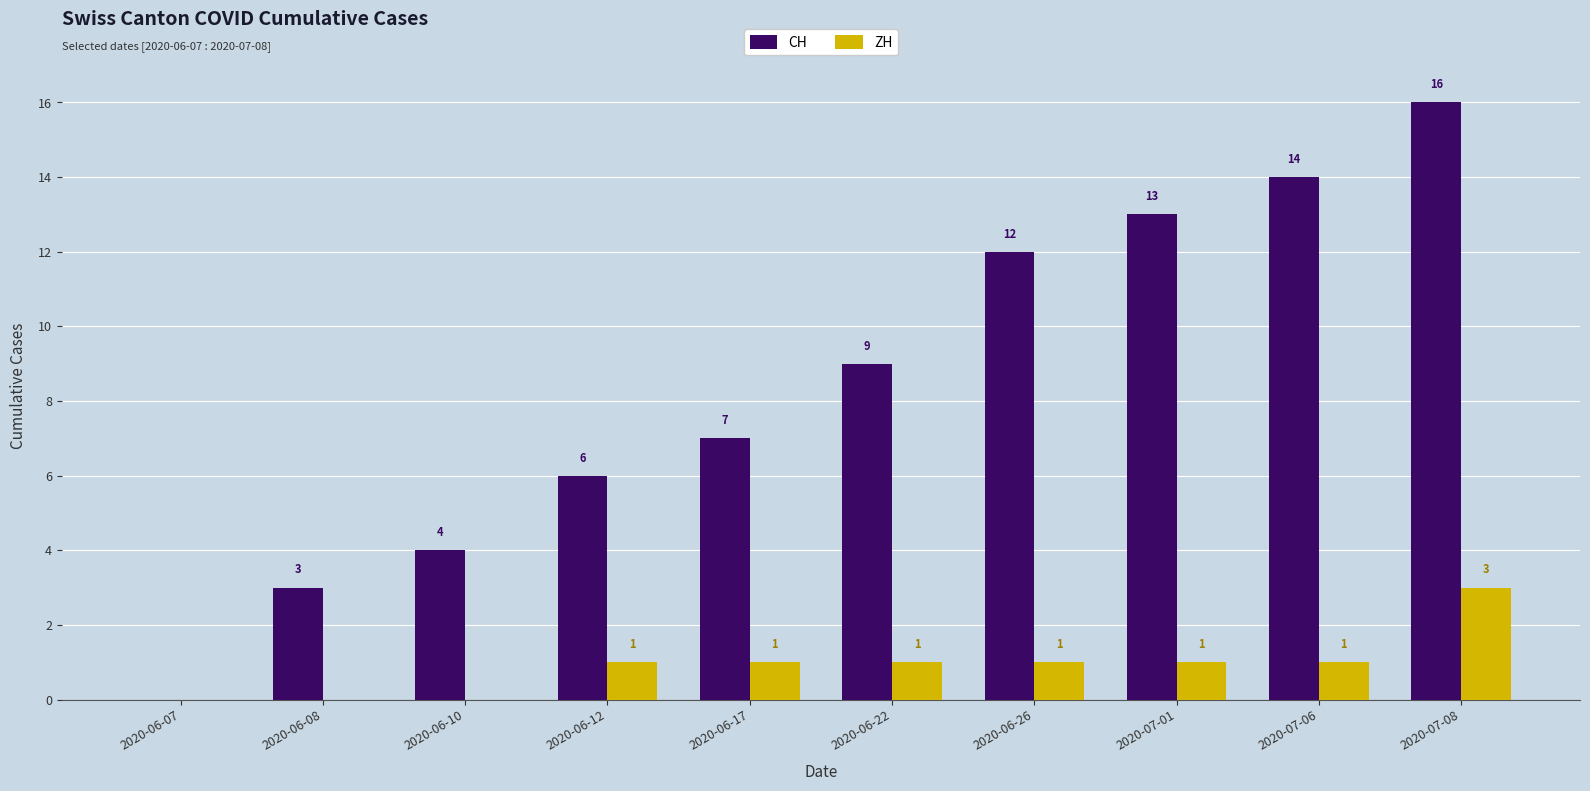

Count the number of data series in this chart.

2